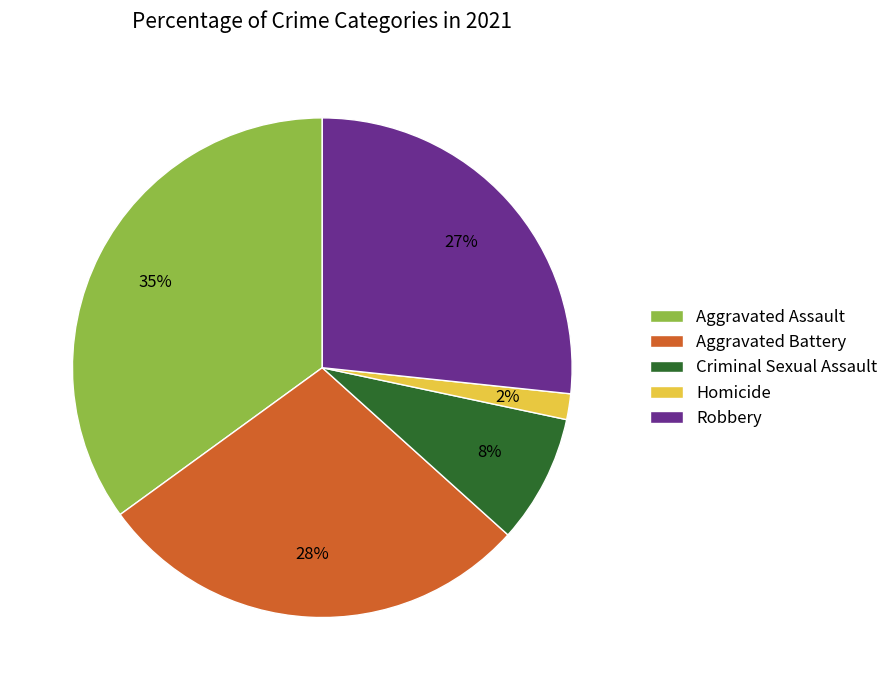

To the nearest percent, what is the combined percentage of Aggravated Assault and Aggravated Battery?

63%